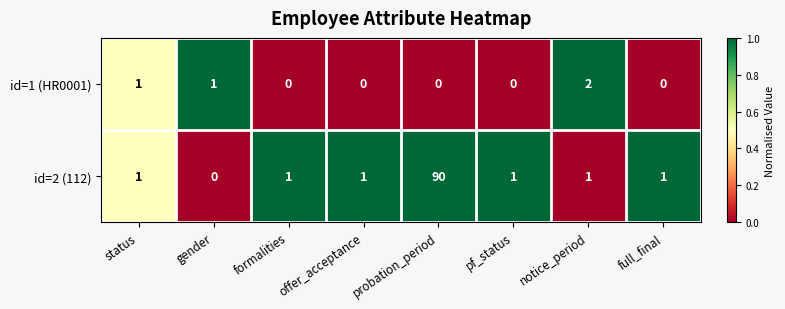

How many id=1 (HR0001) values are between 0 and 1?

7